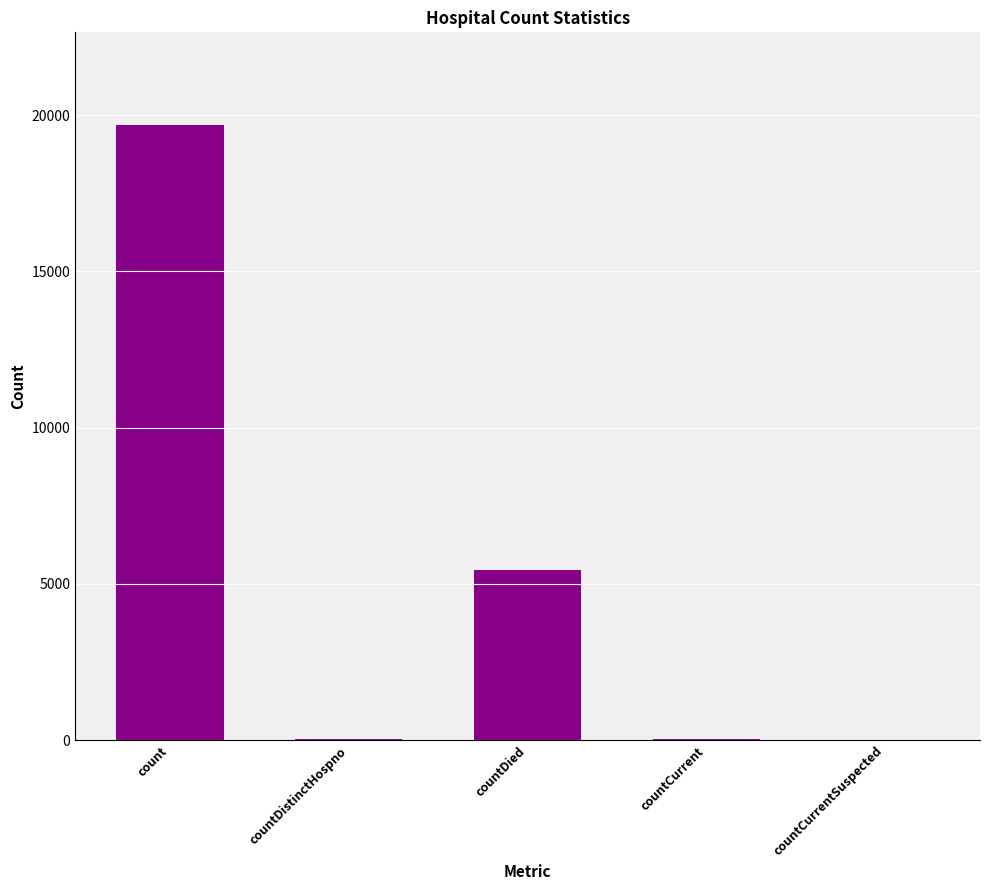

What is the maximum value shown in the chart?

19702